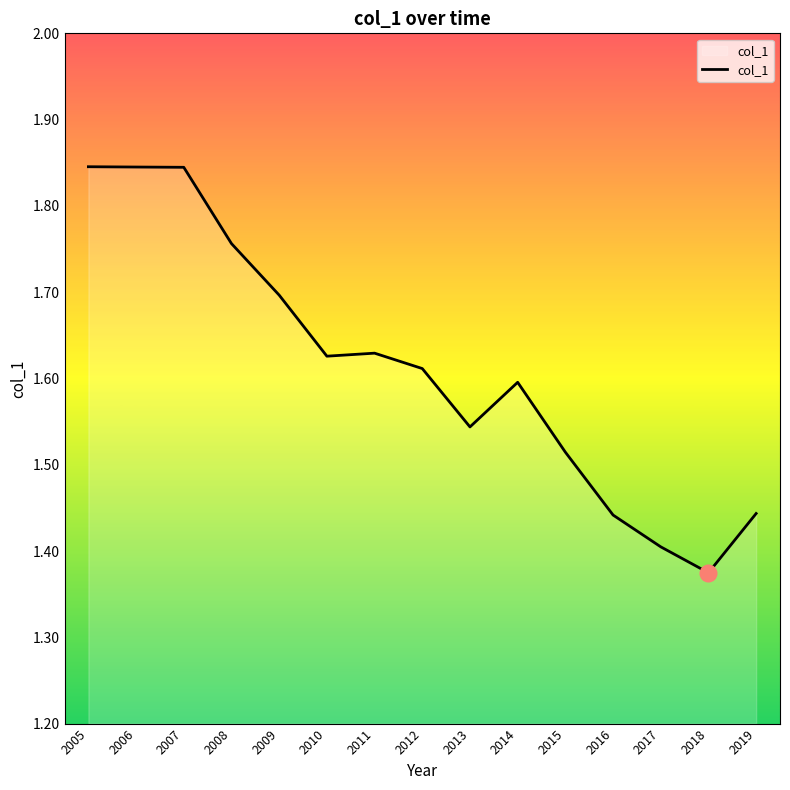

At which category does the chart reach its minimum across all series?

2018